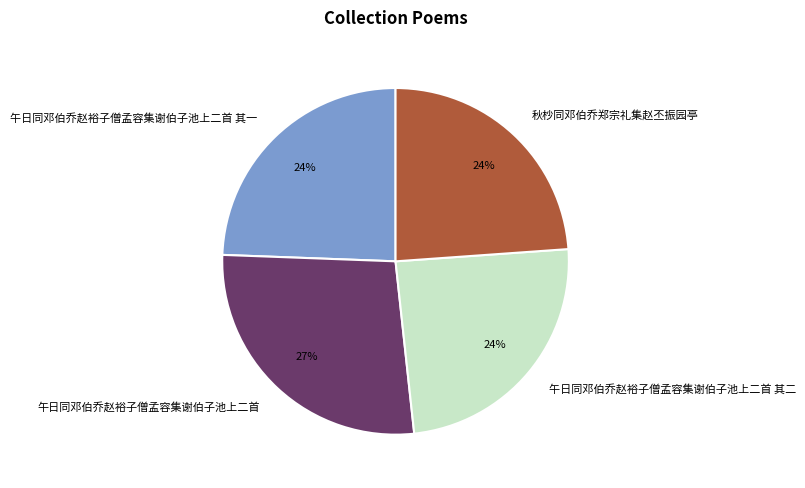

To the nearest percent, what is the combined percentage of 秋杪同邓伯乔郑宗礼集赵丕振园亭 and 午日同邓伯乔赵裕子僧孟容集谢伯子池上二首 其二?

48%